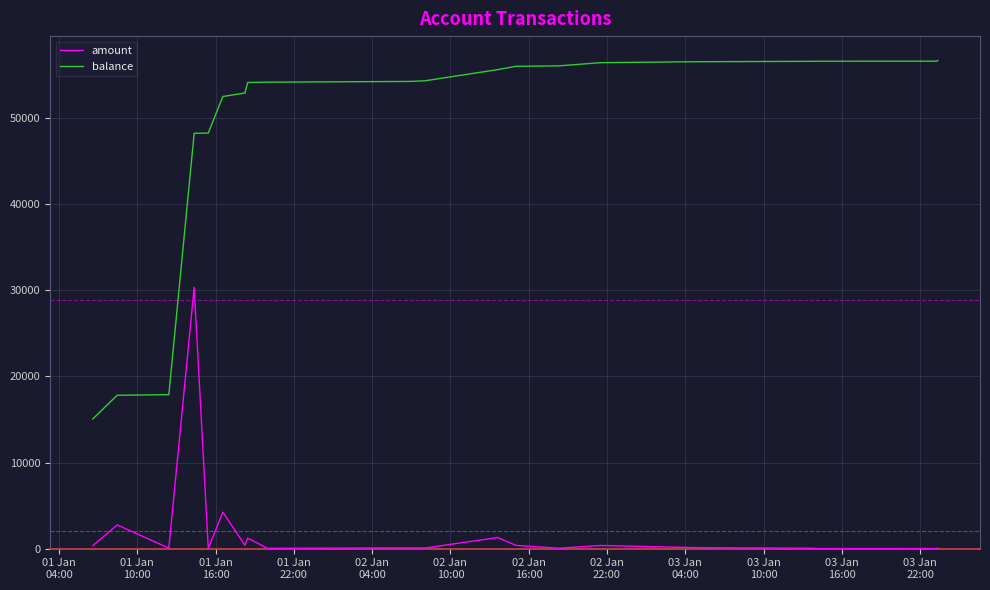

Which series has the largest total across all categories?

balance